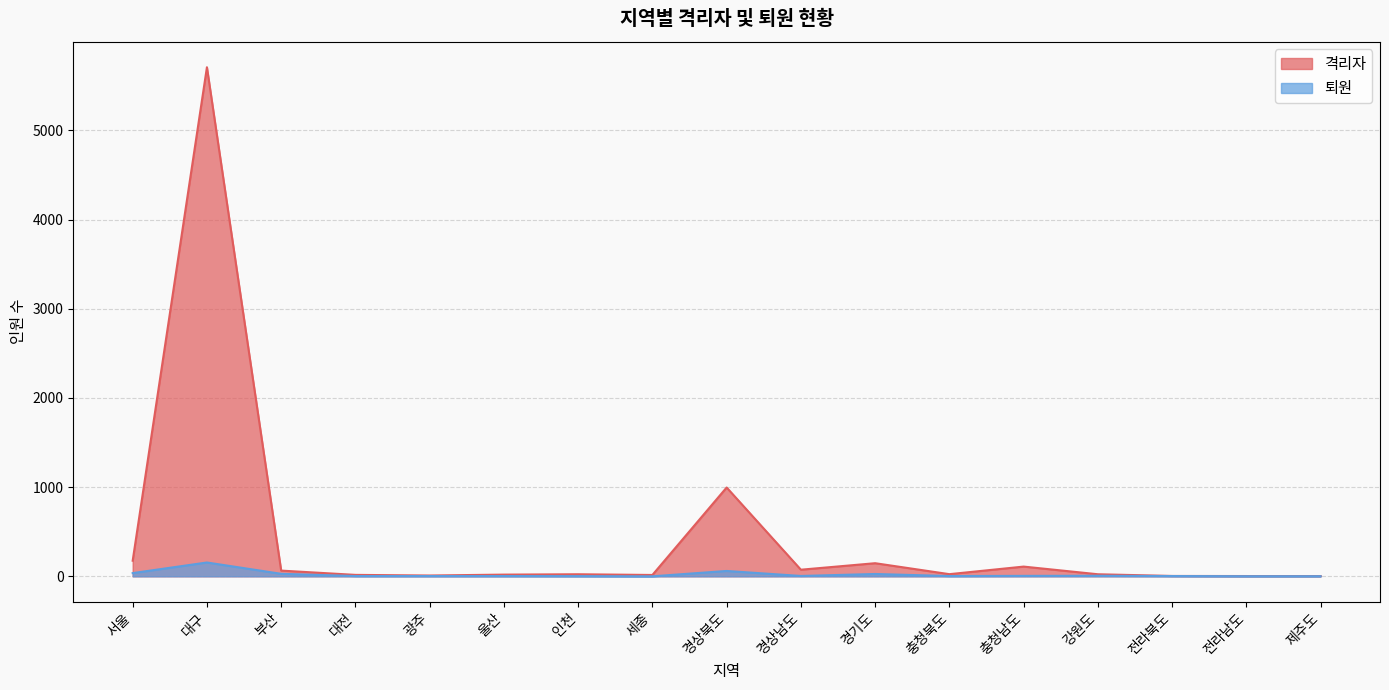

True or false: 격리자 has more than 0 interior local peaks.

True